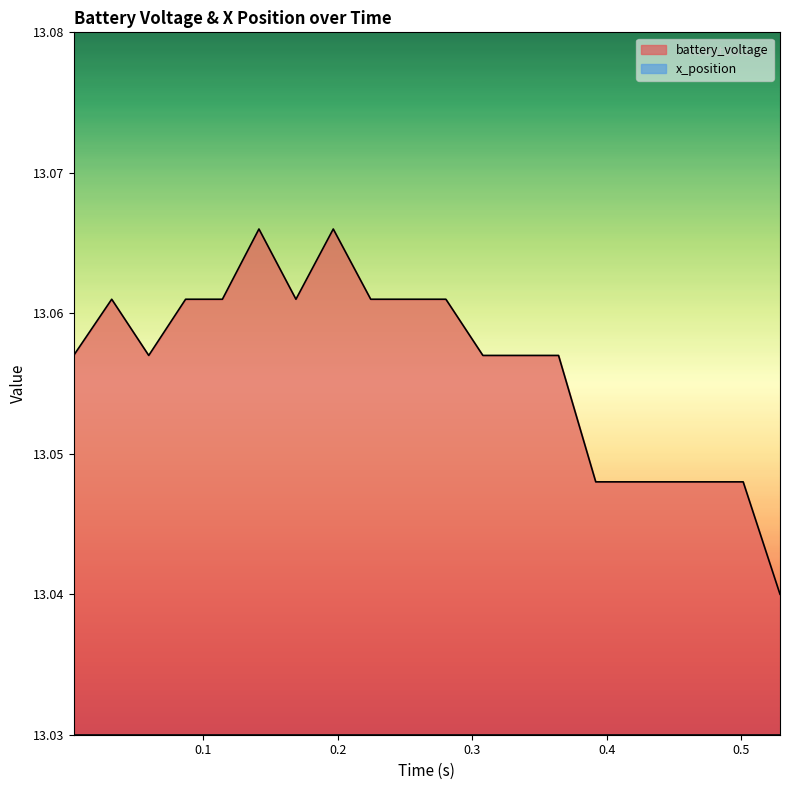

How many distinct data groups are displayed?

2